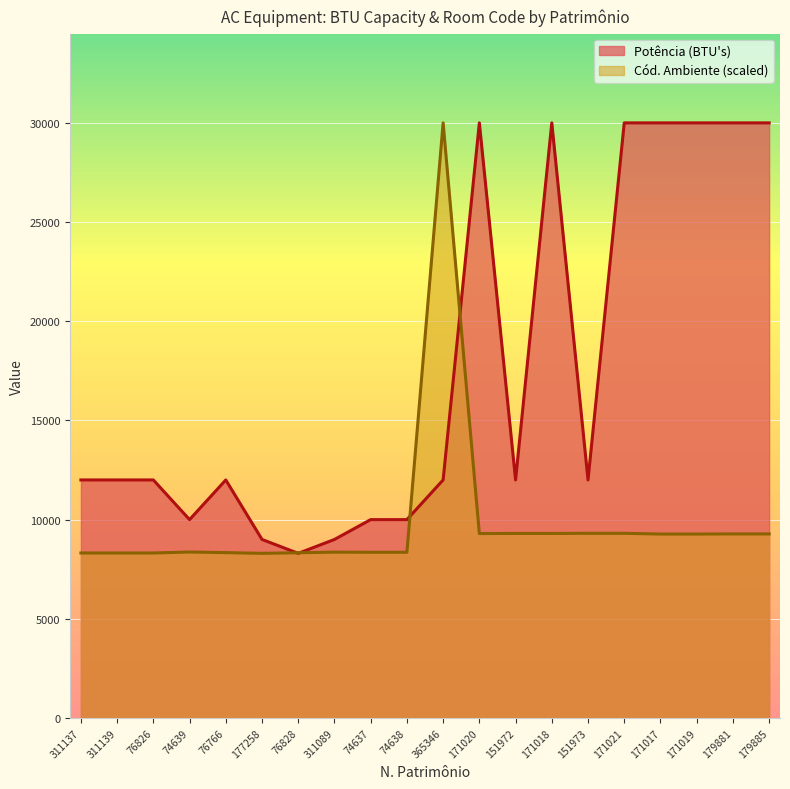

What is the difference between the highest and lowest values at 311089?

639.9